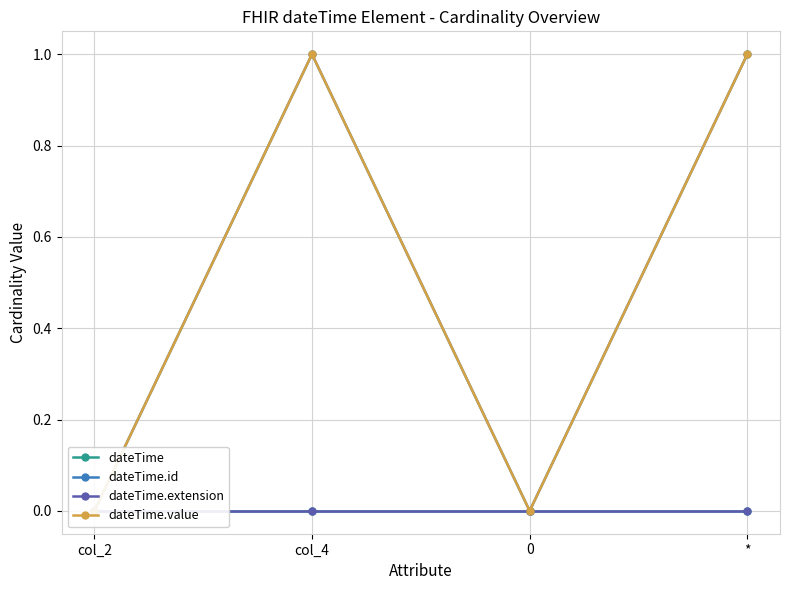

True or false: dateTime.value has more than 0 interior local peaks.

True